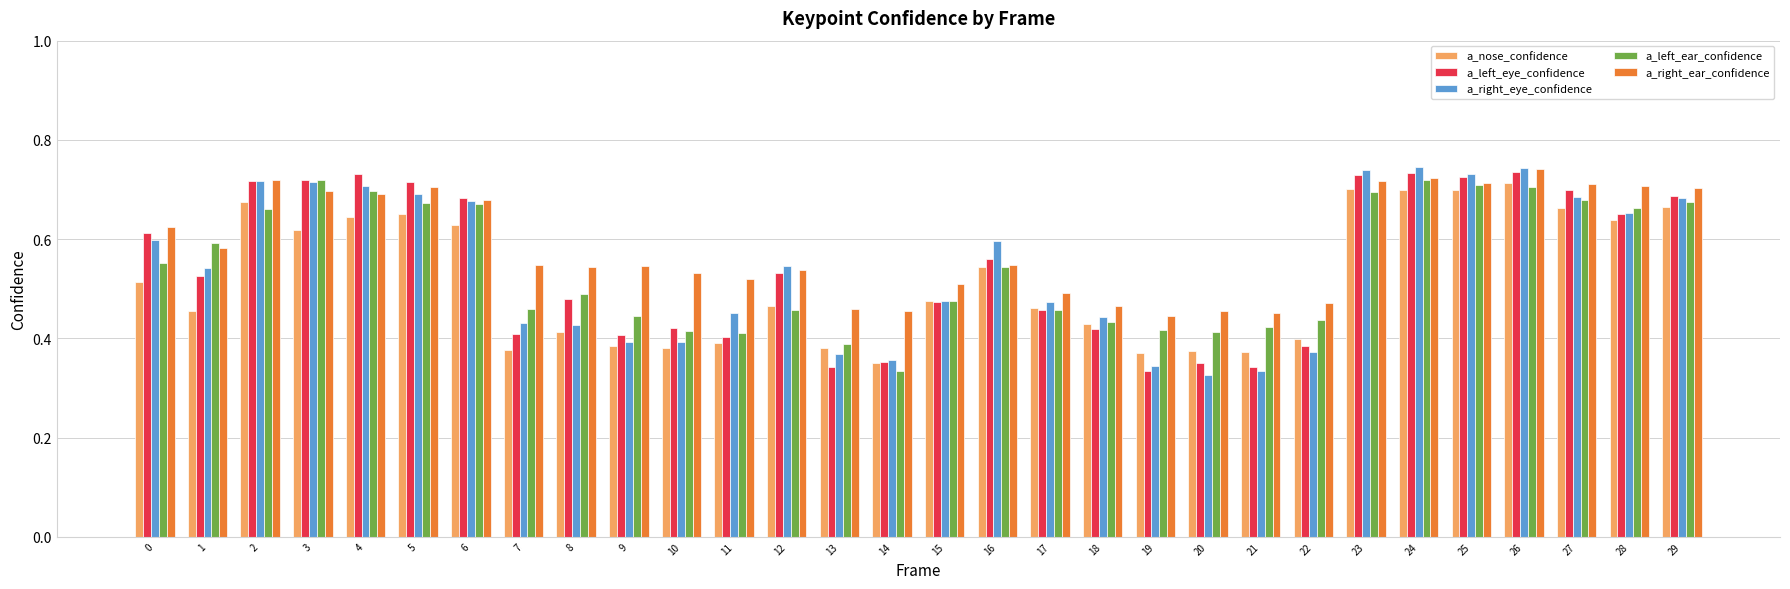

The value of a_right_eye_confidence at 17 is 0.5. True or false?

True